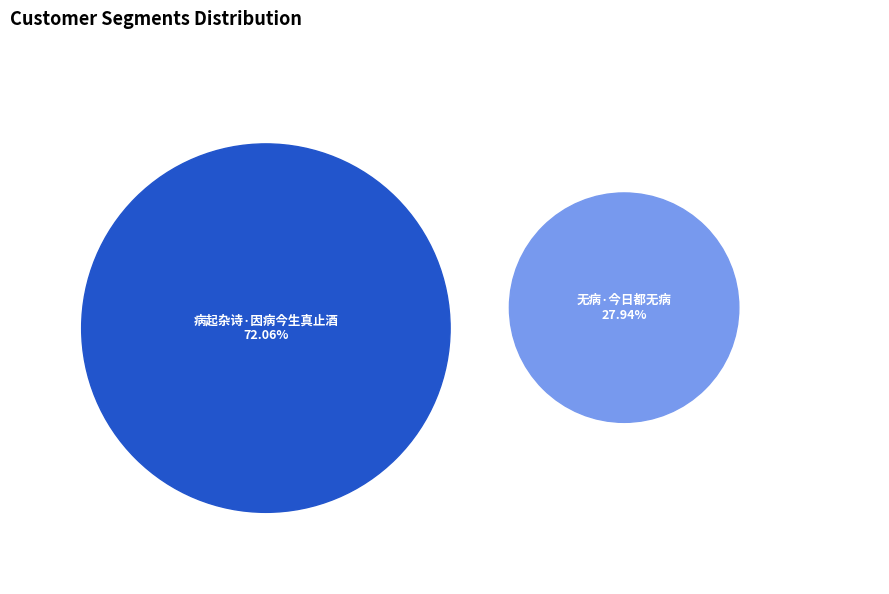

Which slice is the largest?

病起杂诗·因病今生真止酒